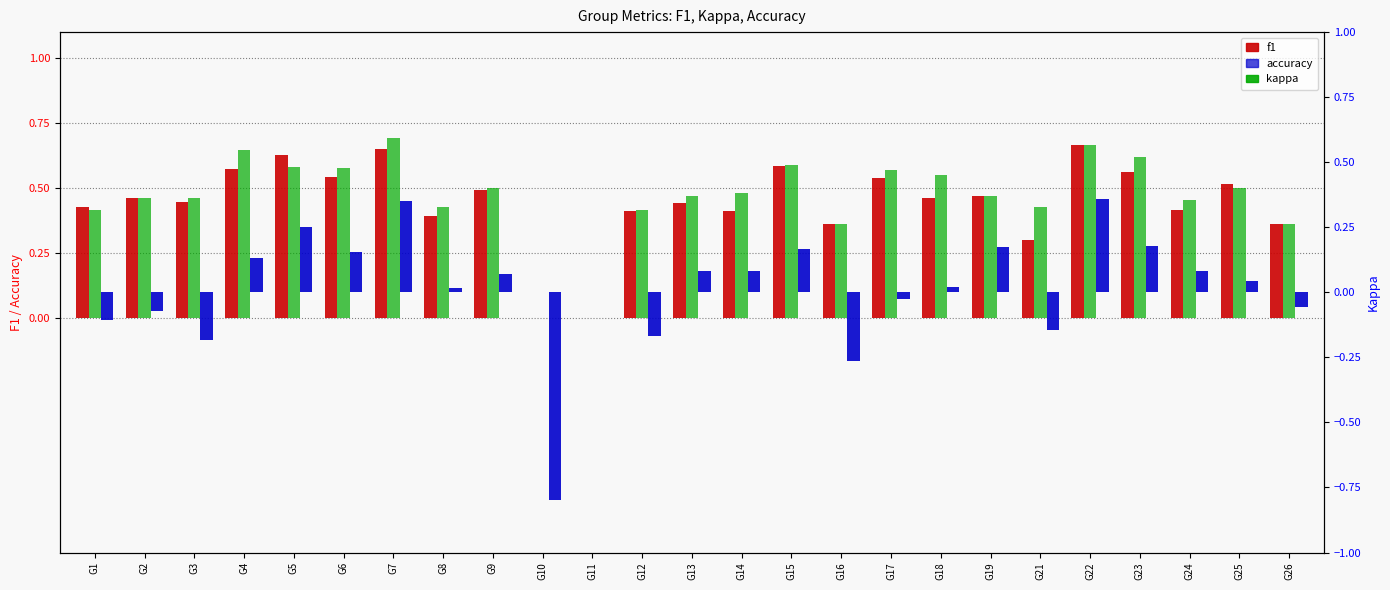

What is the difference between the maximum and minimum values in the f1 series?

0.7